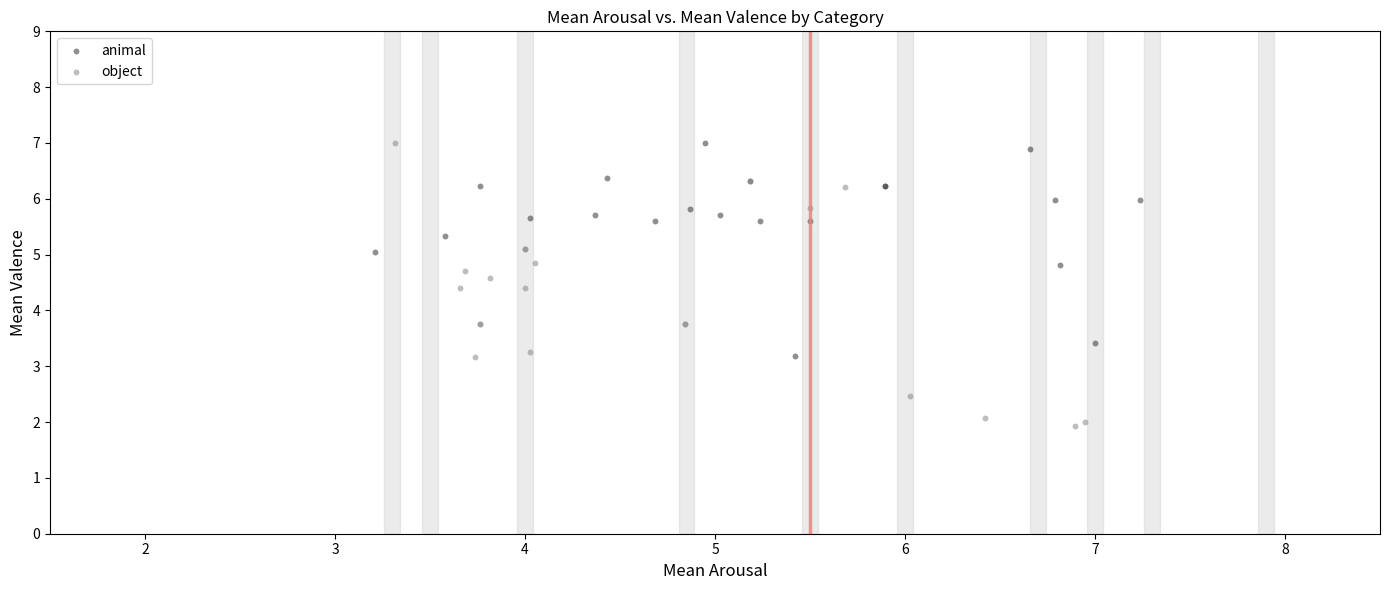

Which series has the widest spread of Y values?

object